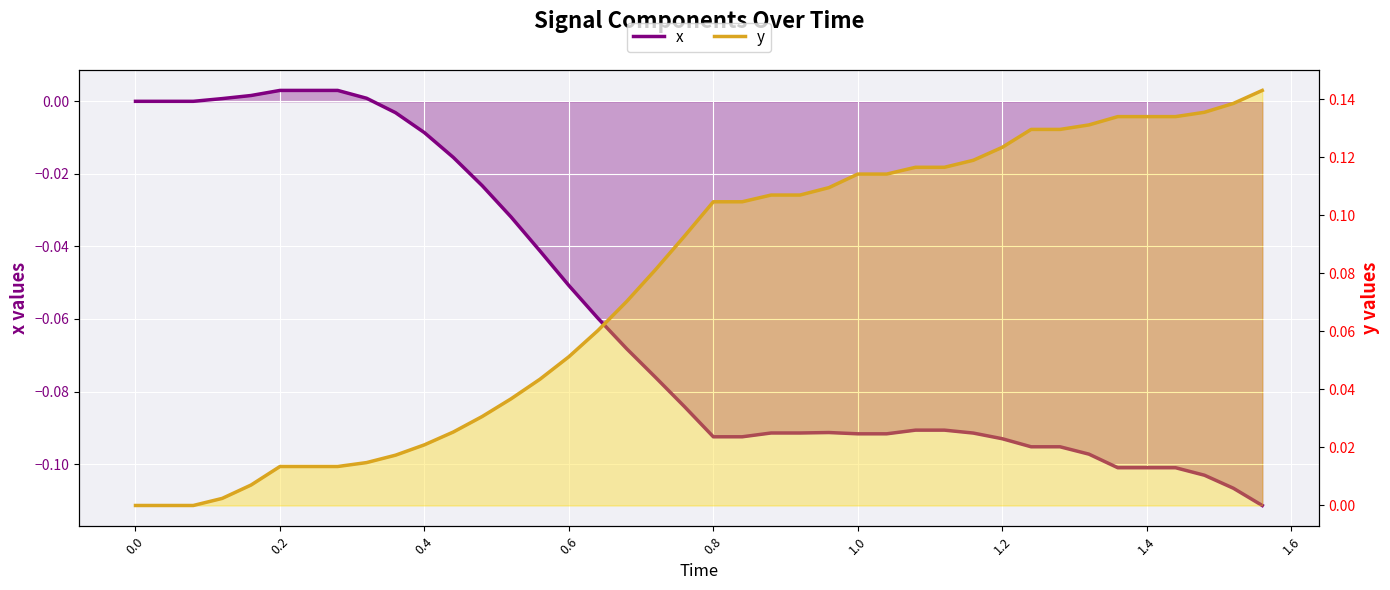

What is the difference between the second highest and minimum values in the x series?

0.1